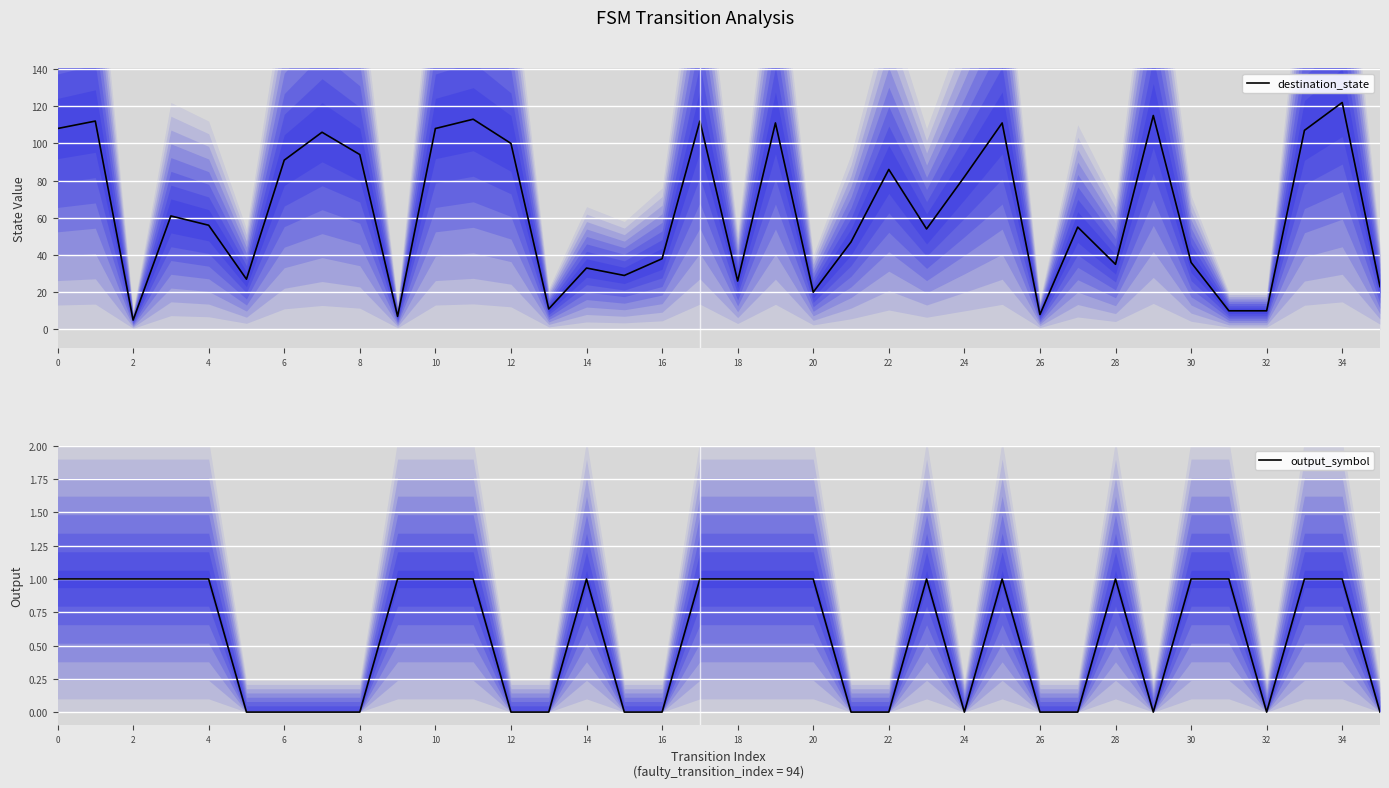

What is the label of the 6th point from the left?

10